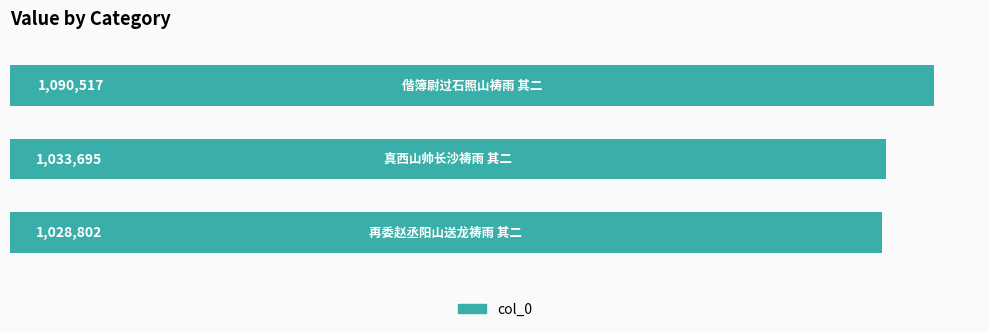

What is the value of the 2nd bar from the top?

1033695